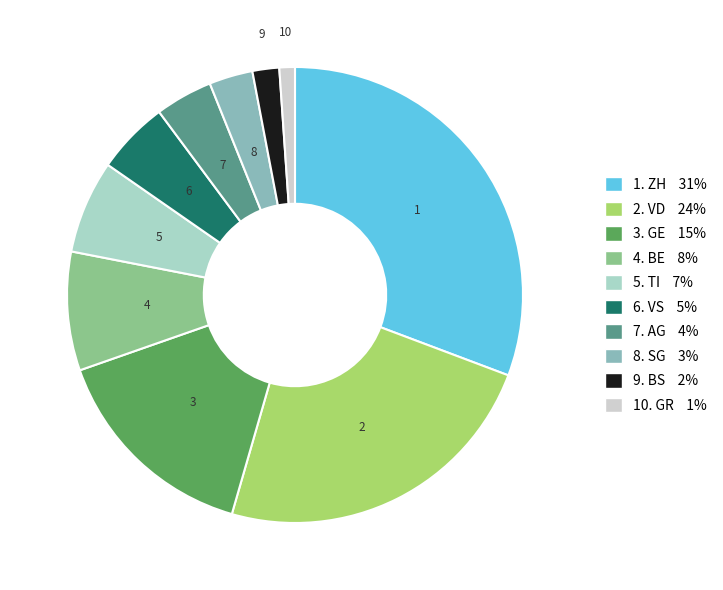

Does 3. GE 15% represent more than half of the total?

No